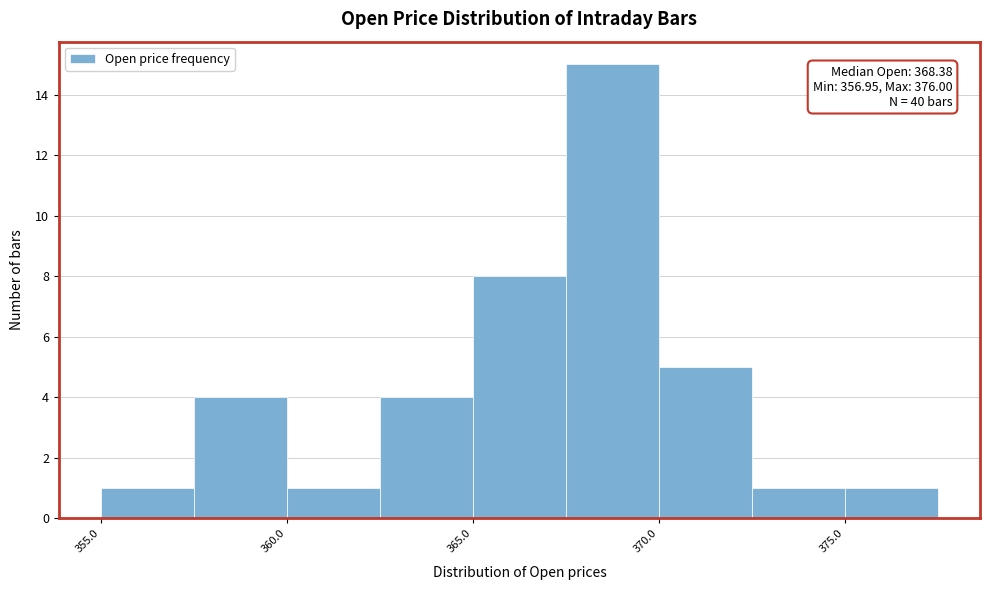

Which range on the x-axis has the tallest bar?

367.5 to 370.0